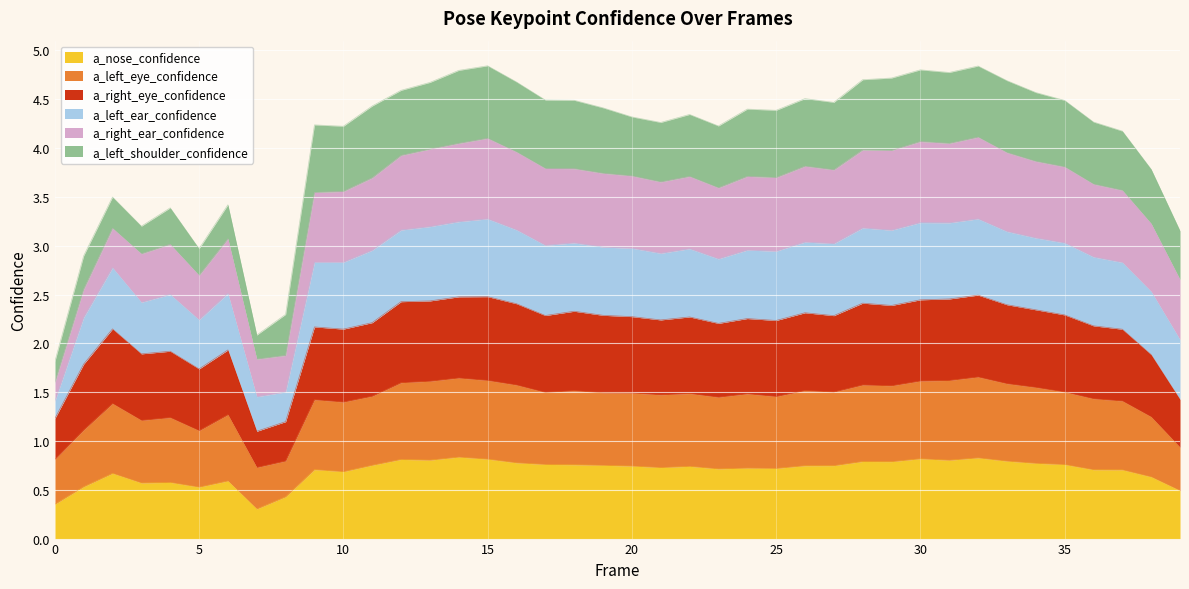

The value of a_nose_confidence at 35 is 0.2. True or false?

False